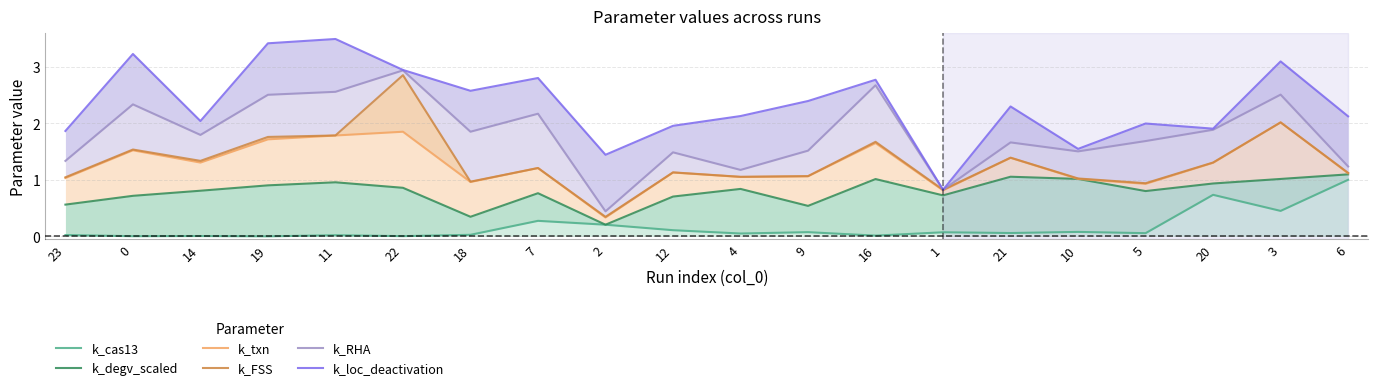

Where is the first local minimum for k_loc_deactivation?

14